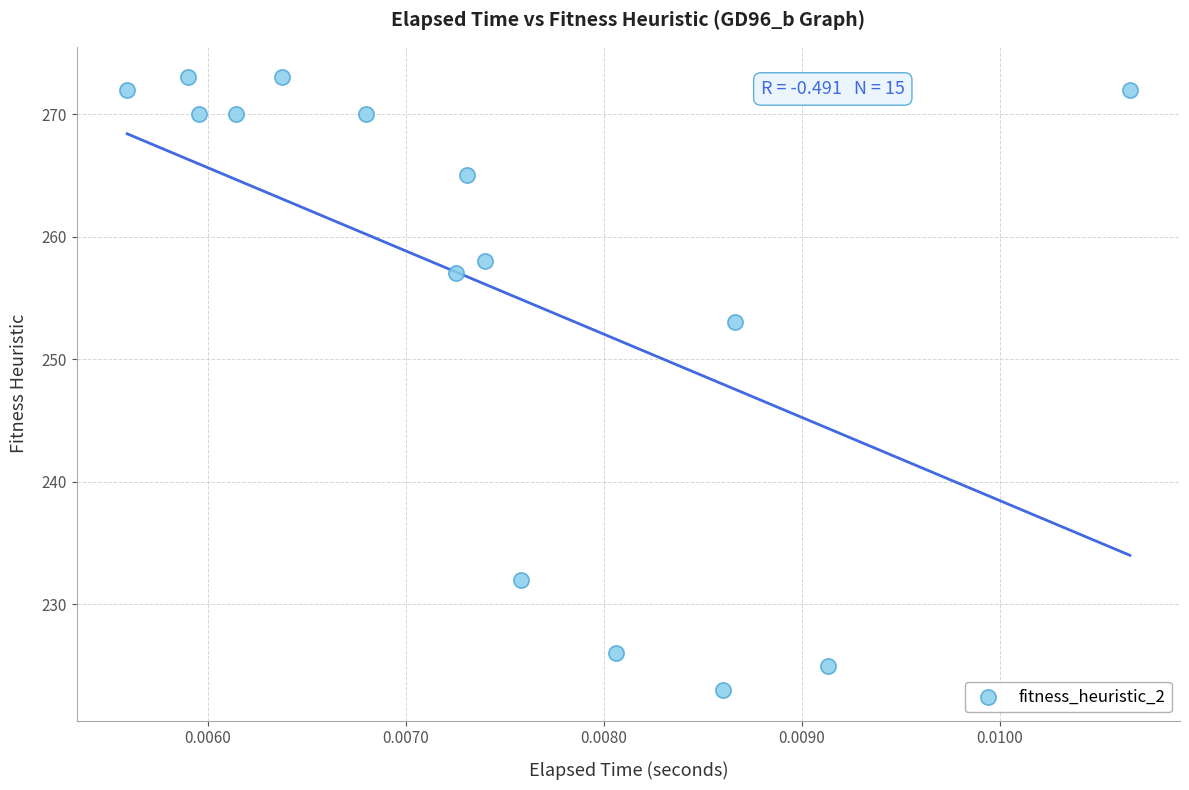

What is the range of Y values (max minus min)?

50